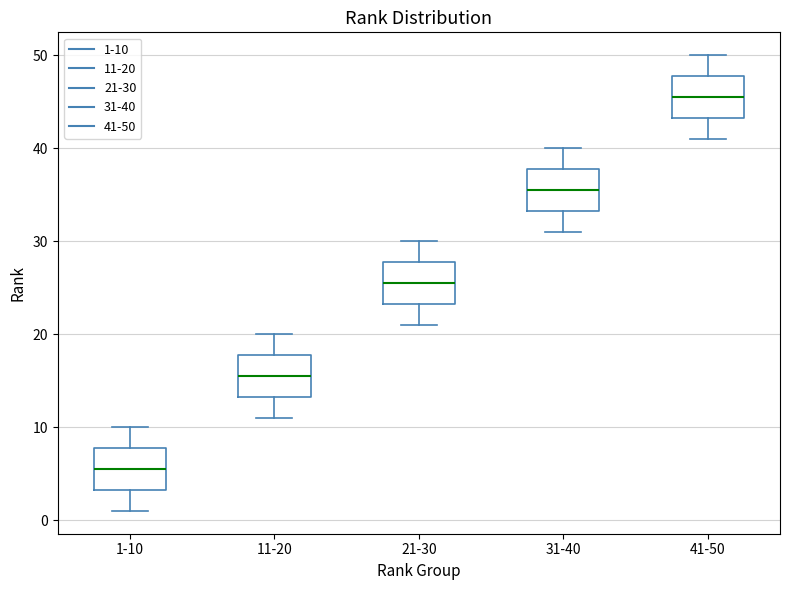

Which box's median line is the highest?

41-50